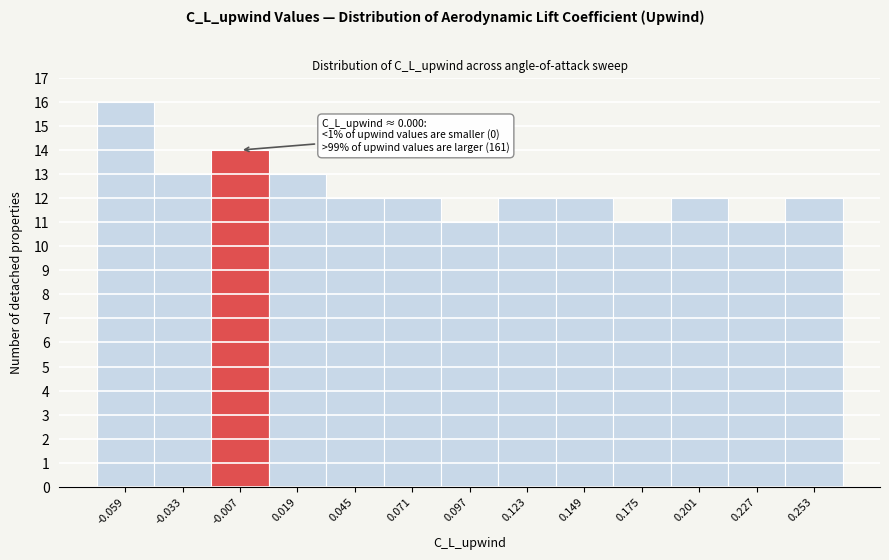

Over which range of the x-axis is the bar tallest?

-0.072 to -0.046